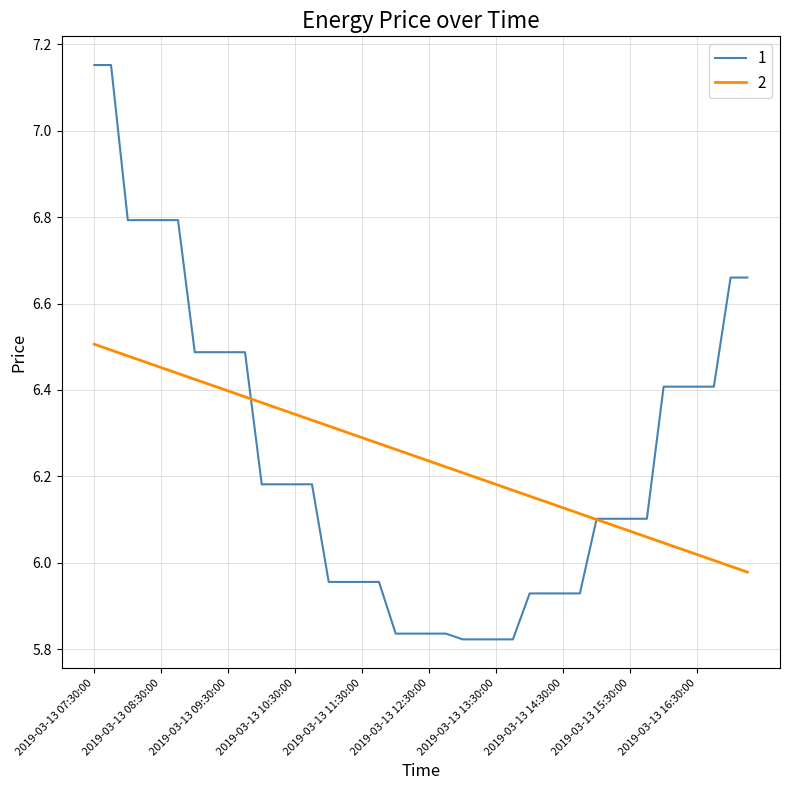

List the series in order of their peak value, lowest first.

2, 1